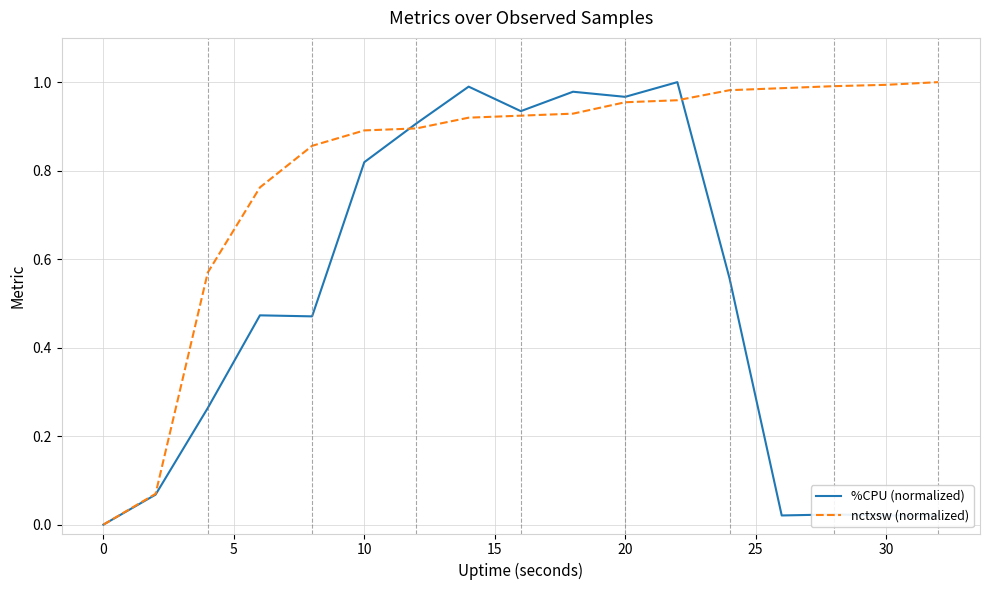

Rank the series by their average value, from lowest to highest.

%CPU (normalized), nctxsw (normalized)